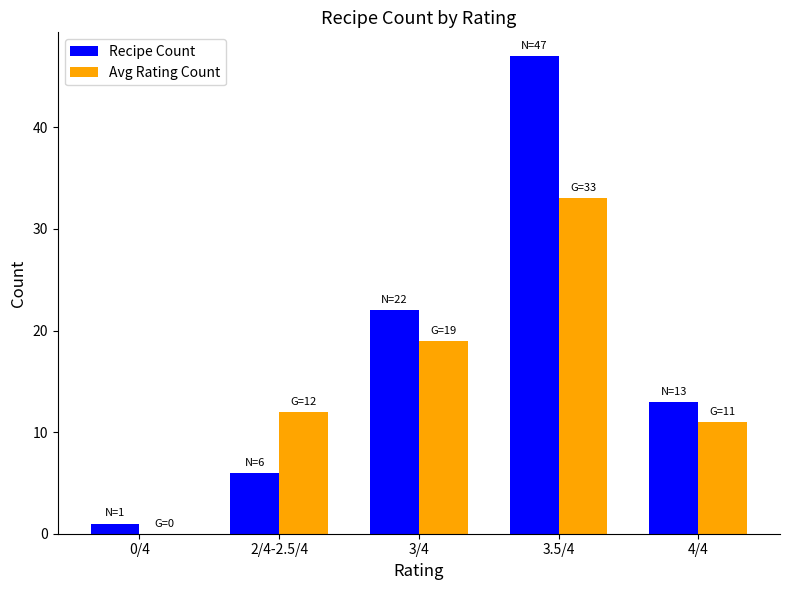

Is it true that Recipe Count equals 47 at 3.5/4?

True